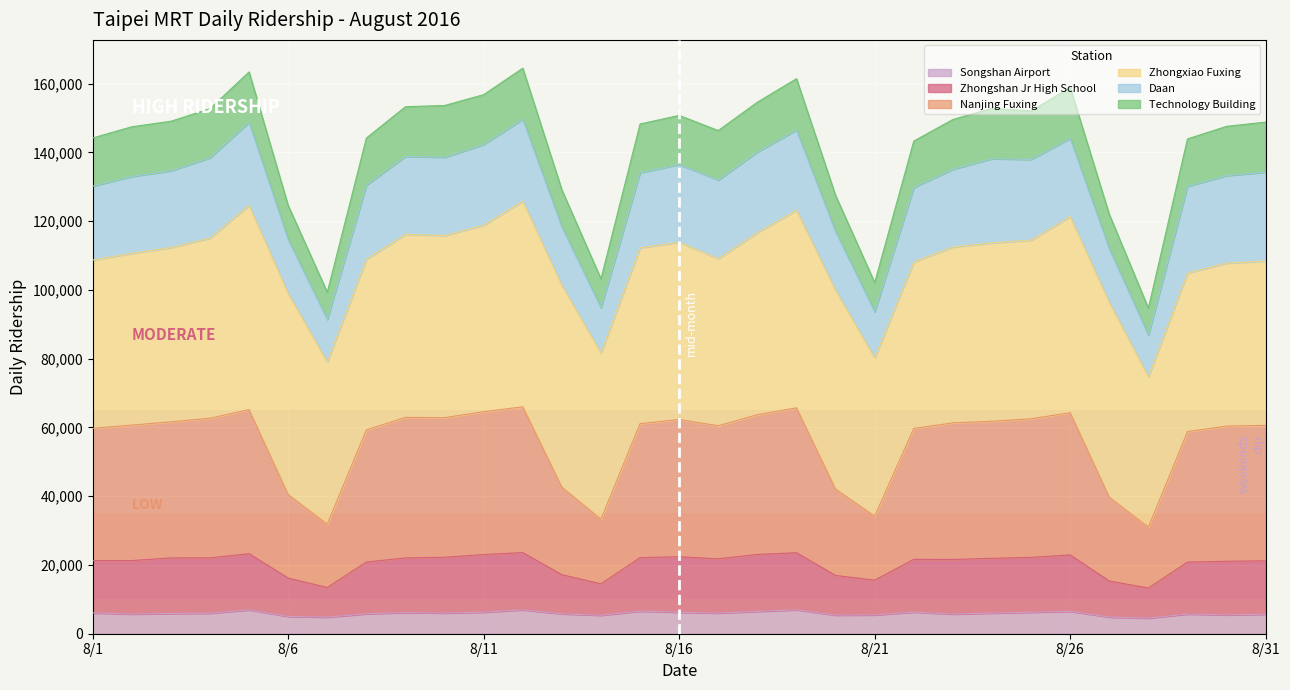

Does the chart display data point markers on the line(s)?

No